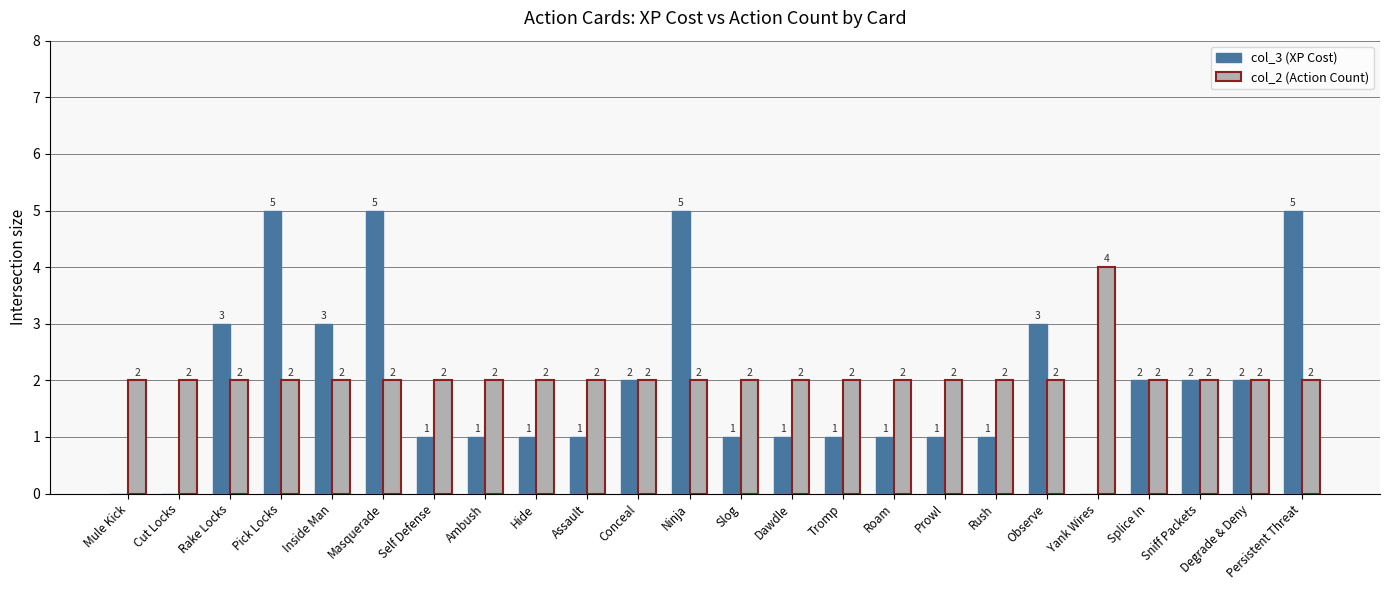

How many data points in col_2 (Action Count) are above 2?

1